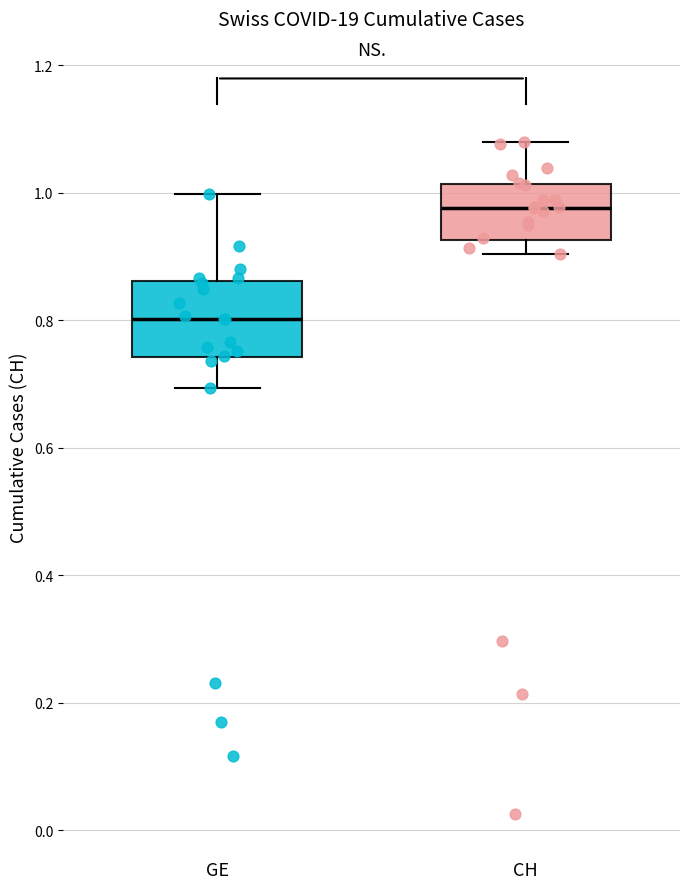

Reading left to right, read every box against the y-axis: the position of its median line, the range the box covers, and the ends of its whiskers. The values are not printed on the chart, so give them approximately, as read against the axis.

GE: median 0.80, box 0.74 to 0.86, whiskers 0.70 to 1.00
CH: median 0.98, box 0.92 to 1.02, whiskers 0.90 to 1.08